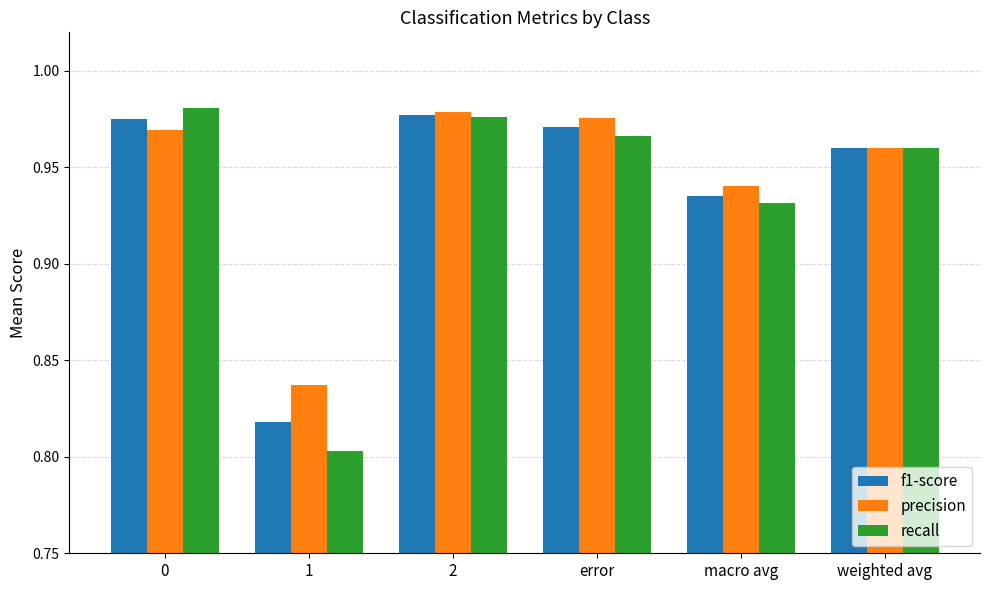

At which label is f1-score closest to 0?

1